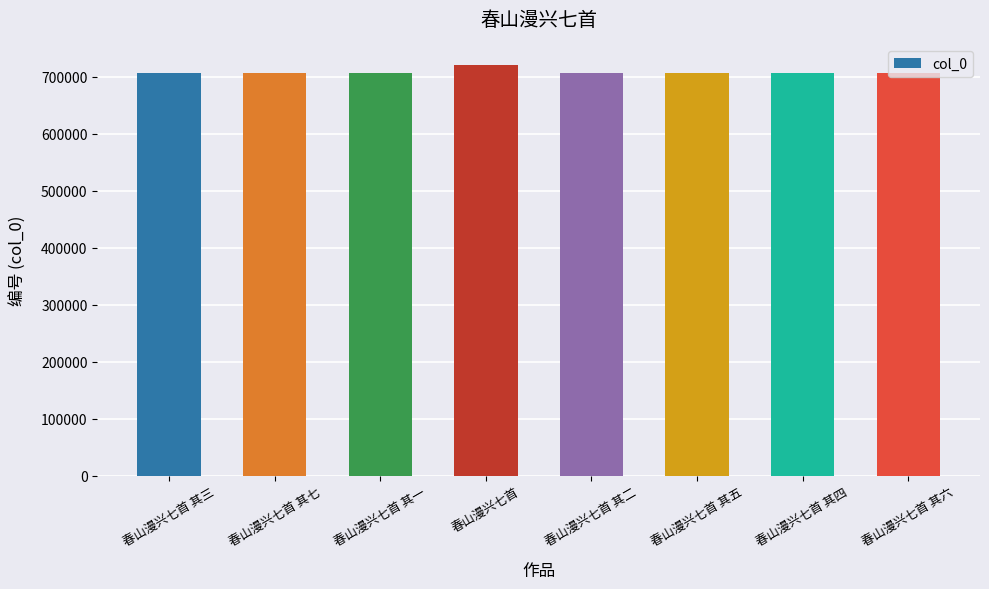

What value does the data have at 春山漫兴七首 其二?

706428